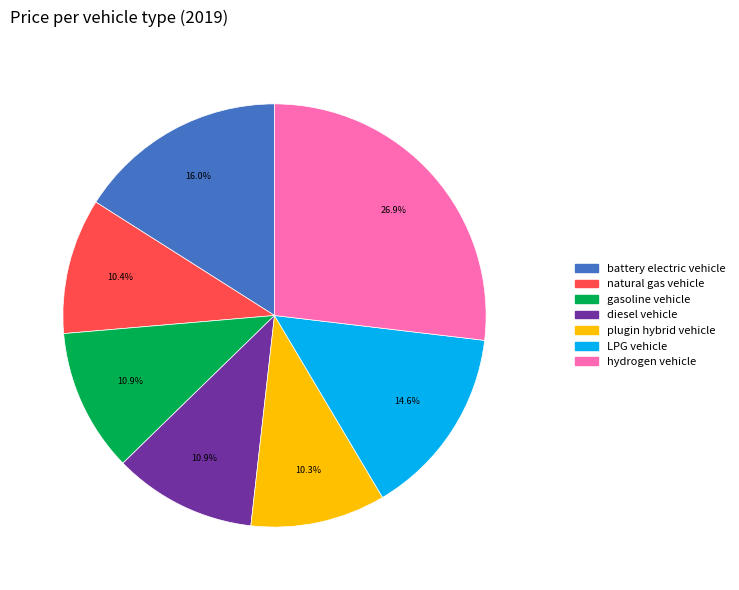

What is the largest slice in the pie chart?

hydrogen vehicle